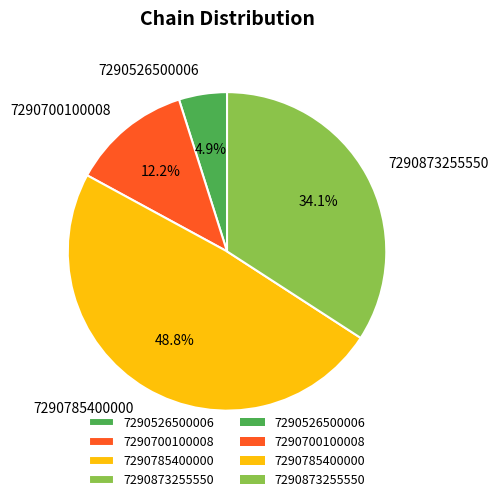

What portion of the pie excludes 7290700100008?

87.8%